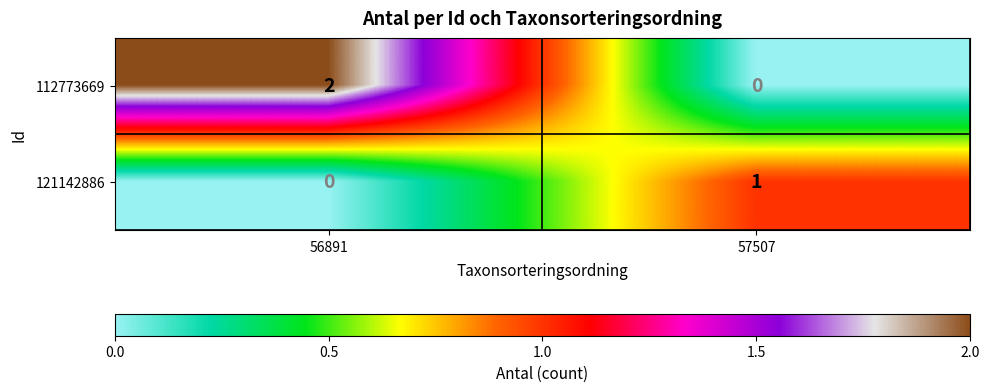

Where is 121142886 nearest to the value 0?

56891